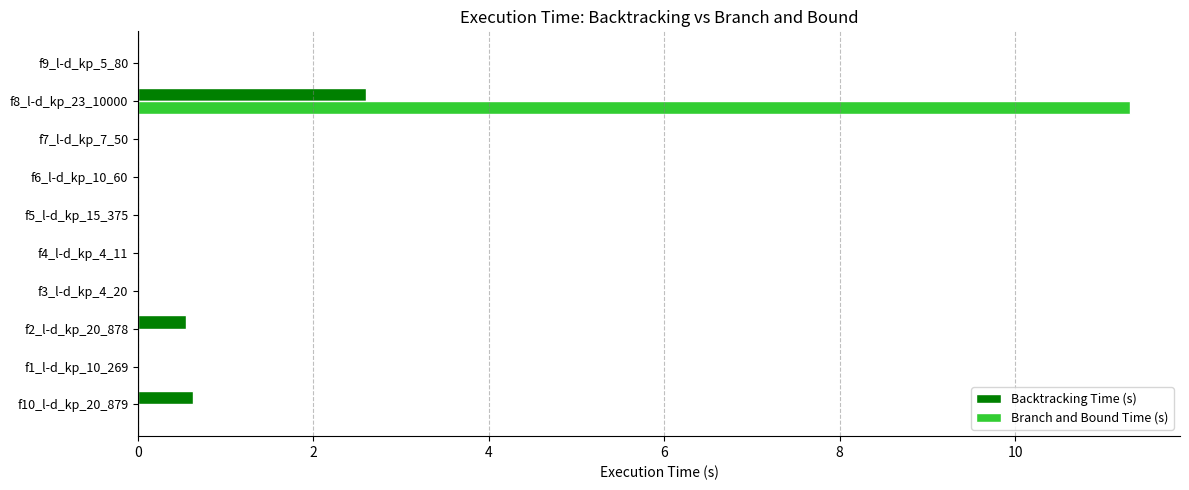

Which series has the largest range (max minus min)?

Branch and Bound Time (s)